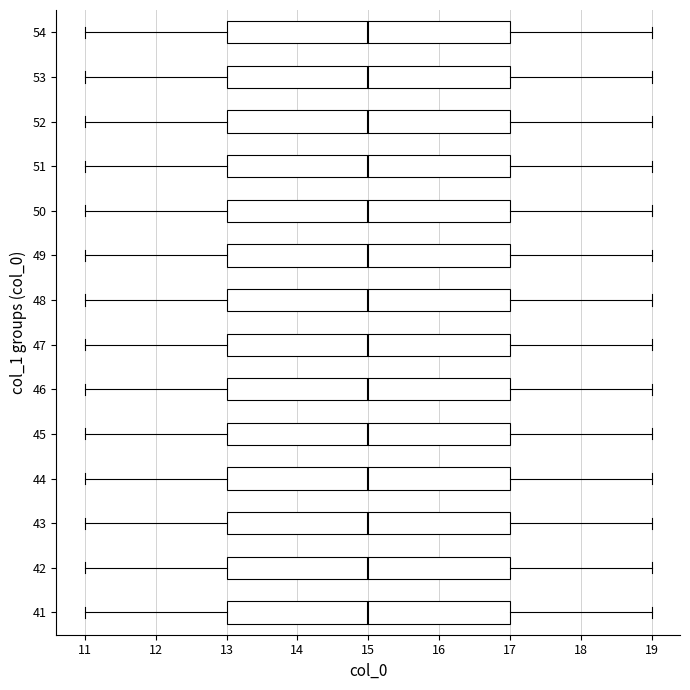

Reading bottom to top, read every box against the x-axis: the position of its median line, the range the box covers, and the ends of its whiskers. The values are not printed on the chart, so give them approximately, as read against the axis.

41: median 15, box 13 to 17, whiskers 11 to 19
42: median 15, box 13 to 17, whiskers 11 to 19
43: median 15, box 13 to 17, whiskers 11 to 19
44: median 15, box 13 to 17, whiskers 11 to 19
45: median 15, box 13 to 17, whiskers 11 to 19
46: median 15, box 13 to 17, whiskers 11 to 19
47: median 15, box 13 to 17, whiskers 11 to 19
48: median 15, box 13 to 17, whiskers 11 to 19
49: median 15, box 13 to 17, whiskers 11 to 19
50: median 15, box 13 to 17, whiskers 11 to 19
51: median 15, box 13 to 17, whiskers 11 to 19
52: median 15, box 13 to 17, whiskers 11 to 19
53: median 15, box 13 to 17, whiskers 11 to 19
54: median 15, box 13 to 17, whiskers 11 to 19